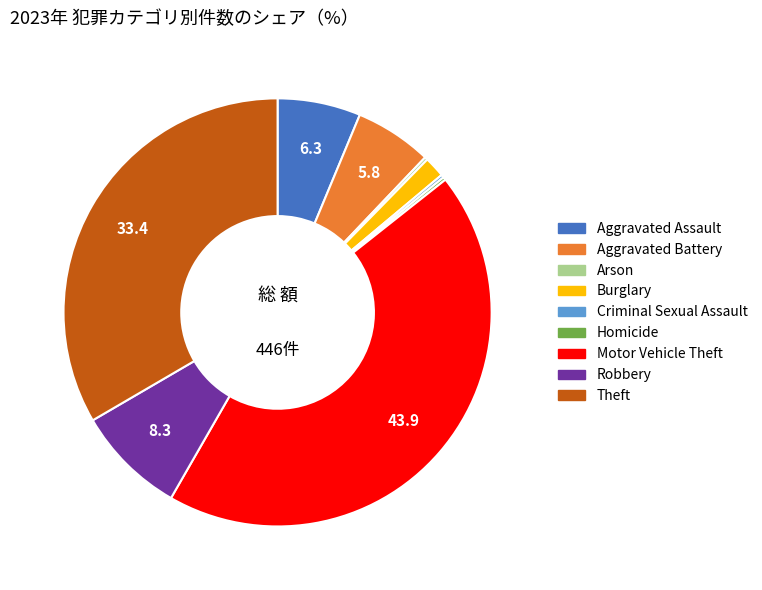

Is Aggravated Battery the majority of the pie?

No